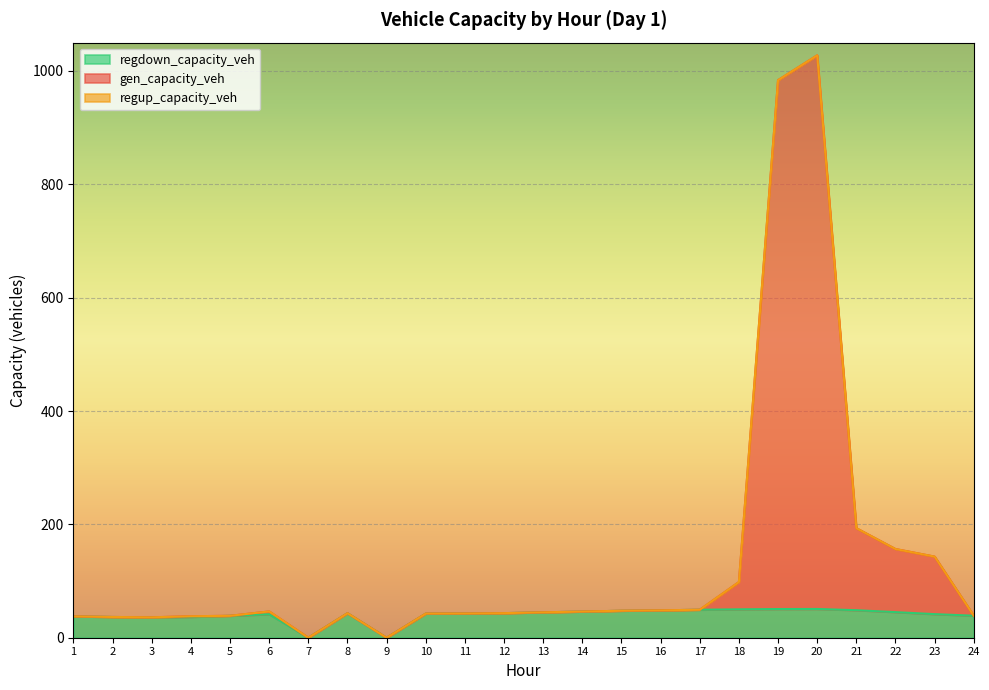

True or false: gen_capacity_veh has a value of 285.4 at 21.

False